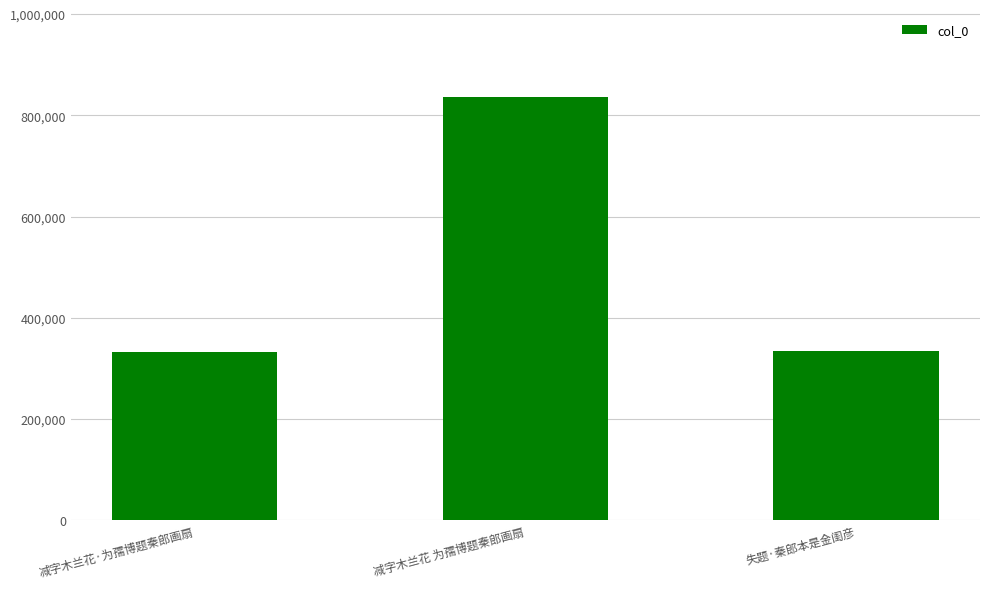

Which category has the highest value across all series?

减字木兰花 为孺博题秦郎画扇